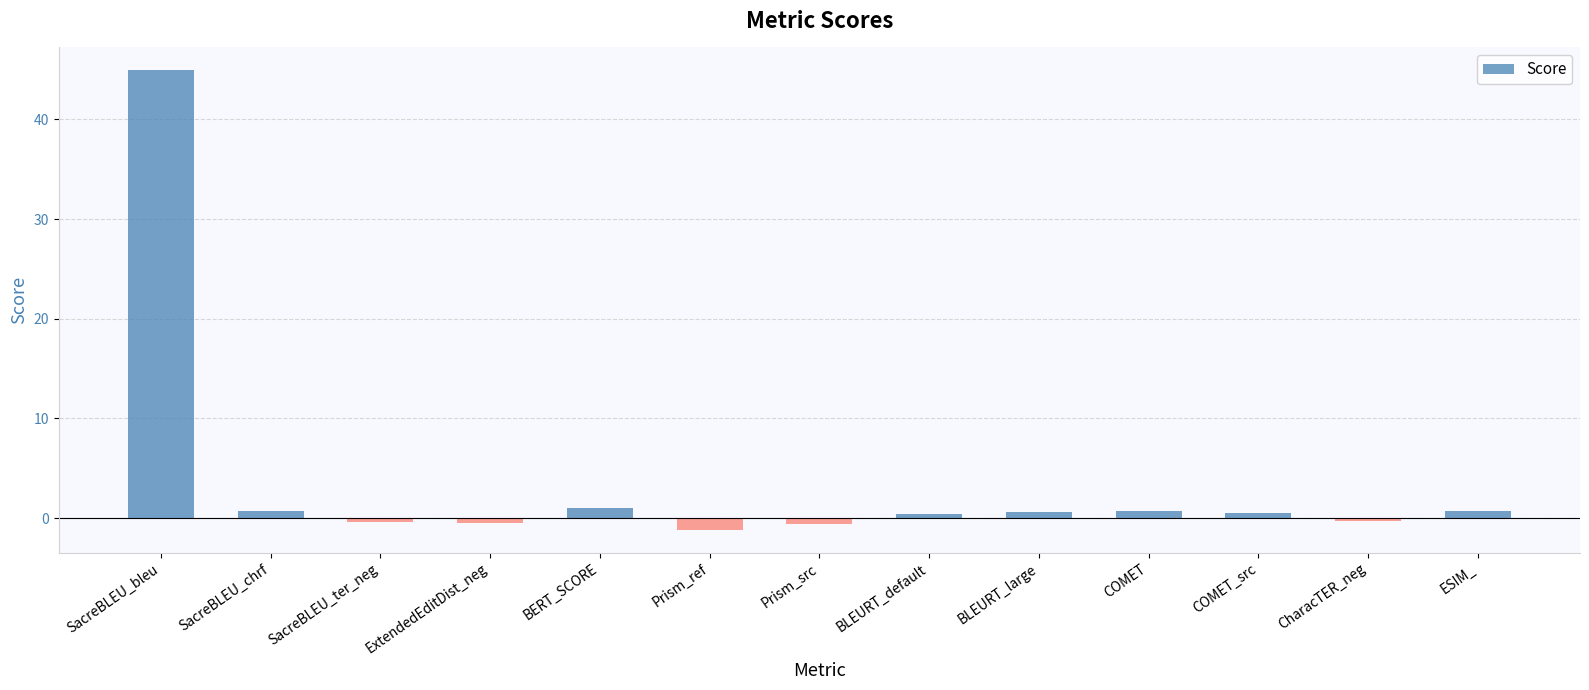

Which category has the highest value across all series?

SacreBLEU_bleu